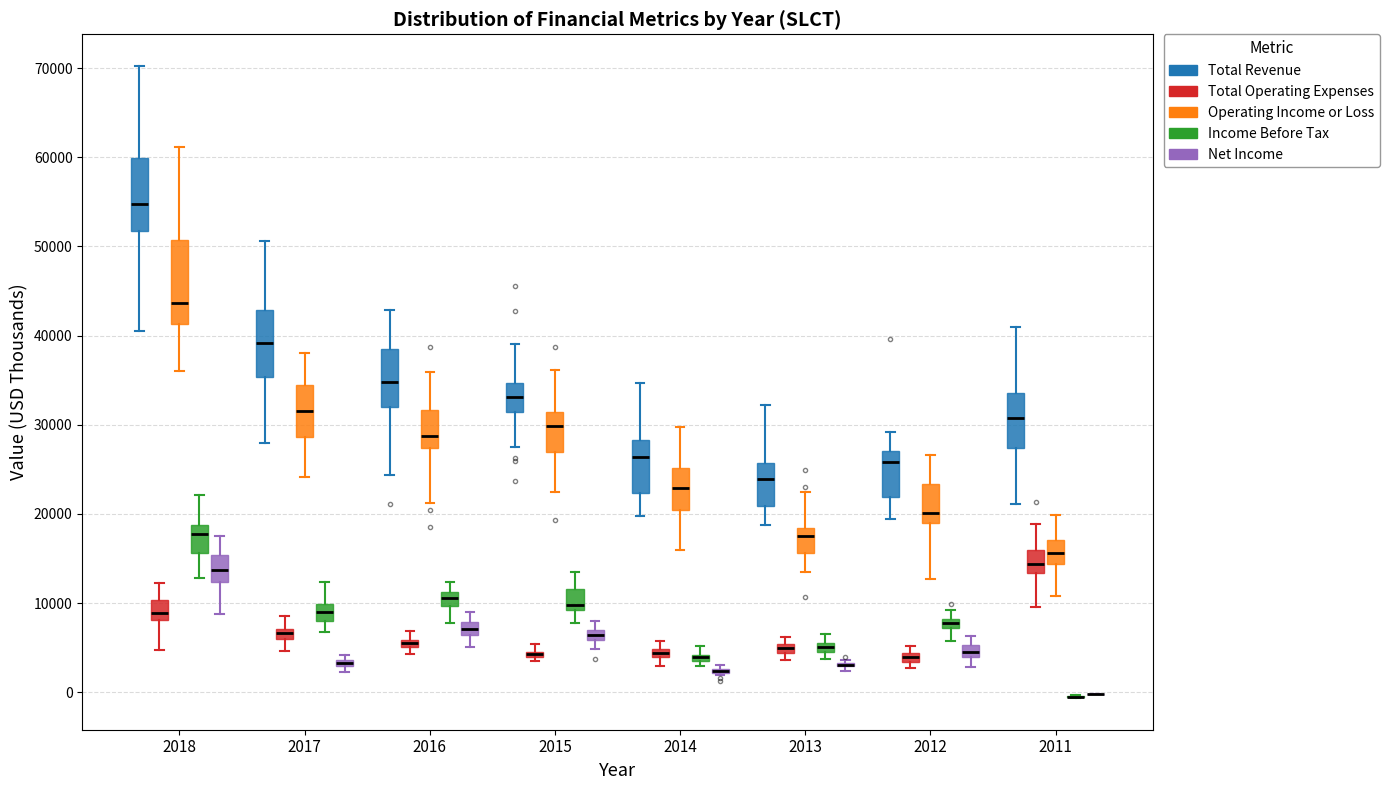

Where does the lower whisker of the box for 2015 (Net Income) end on the y-axis? The values are not printed on the chart, so give them approximately, as read against the axis.

5000